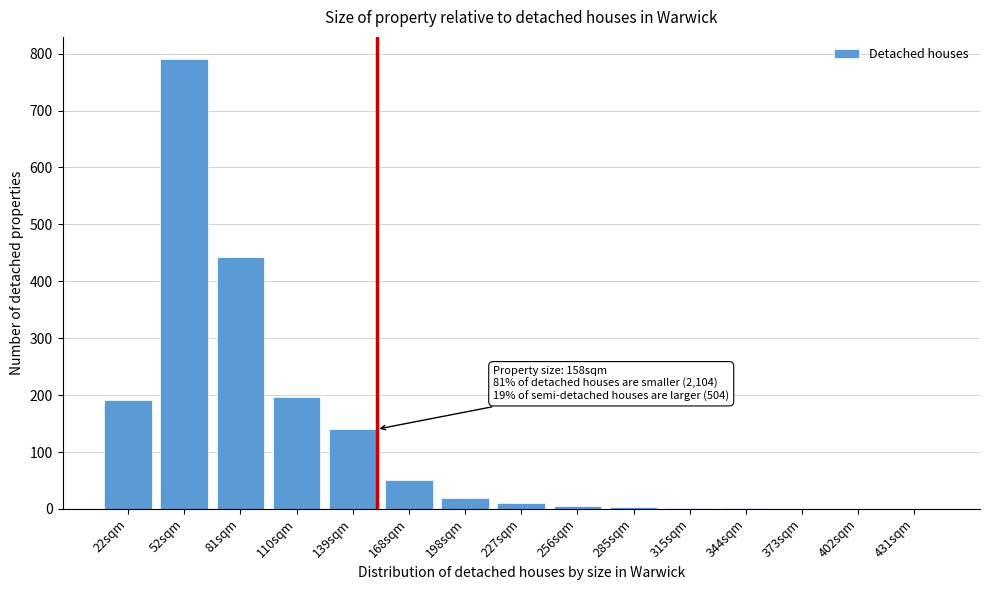

What is the greatest value displayed?

790